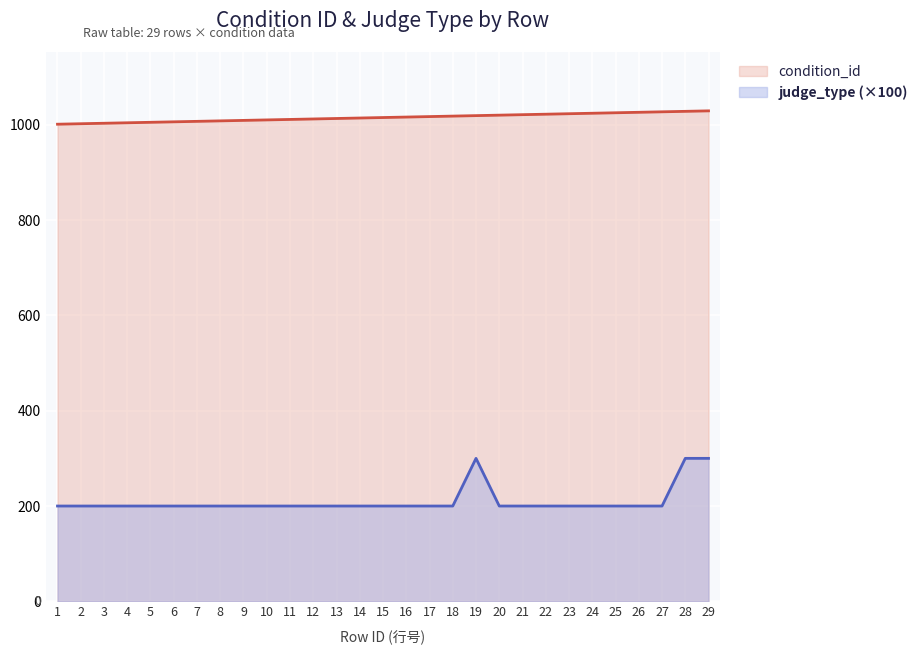

True or false: condition_id has more than 1 points higher than both neighbors.

False